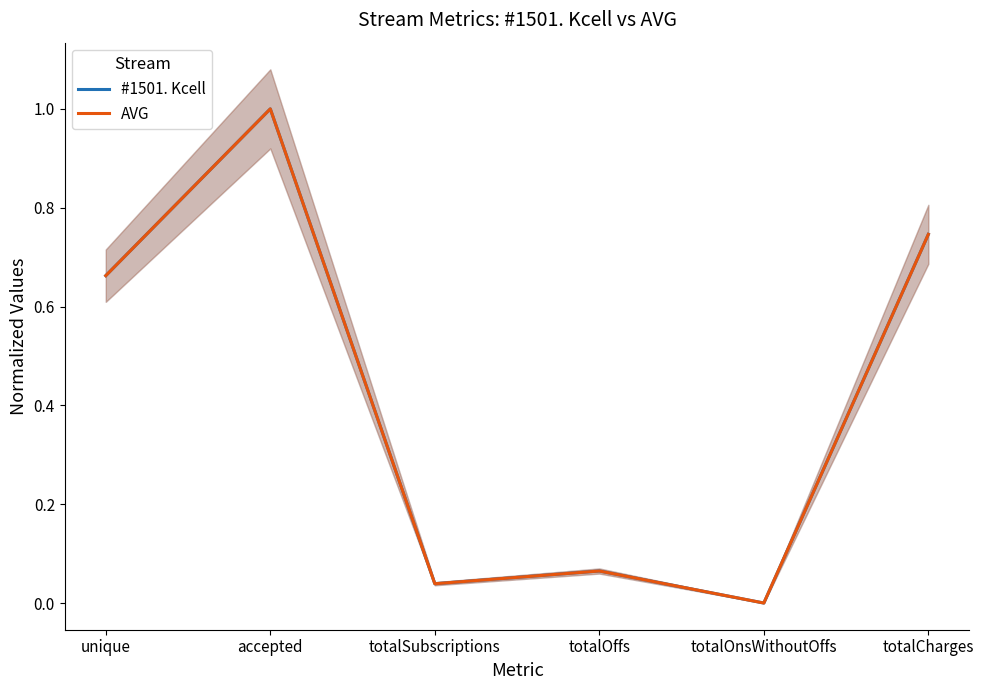

Rank the series by their maximum value, from lowest to highest.

#1501. Kcell, AVG